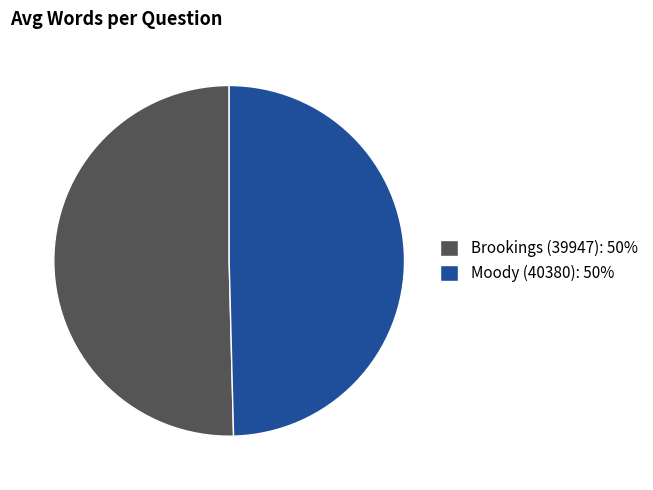

Is the sum of Moody (40380): 50% and Brookings (39947): 50% greater than half?

Yes